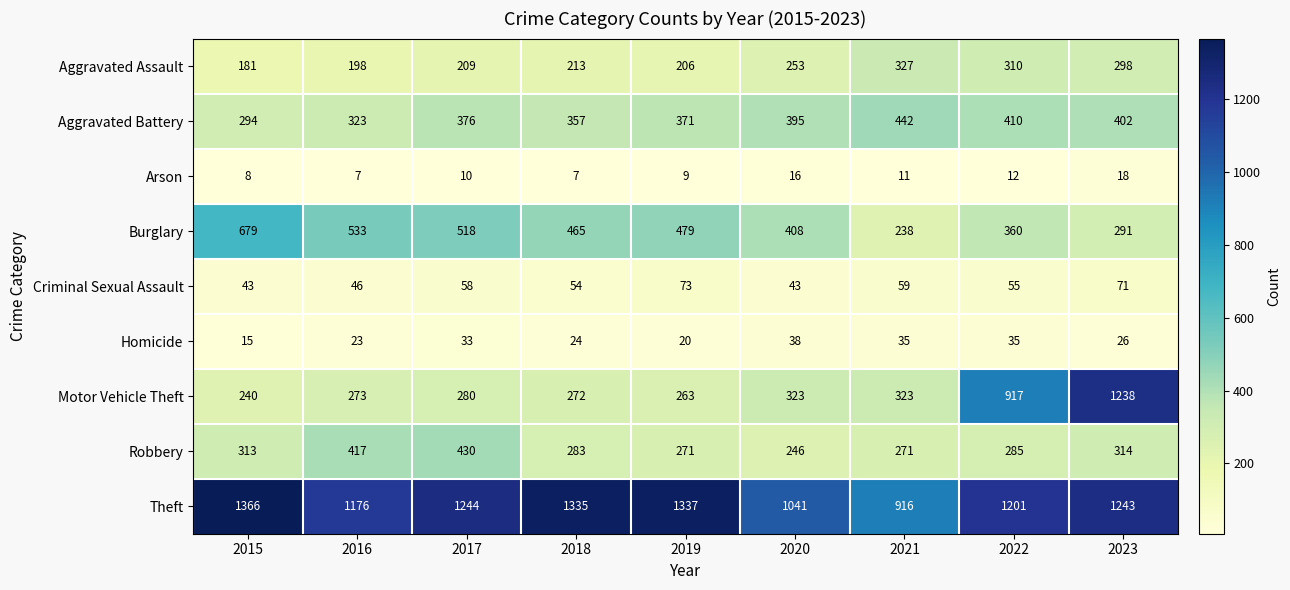

How many categories are shown in the chart?

9